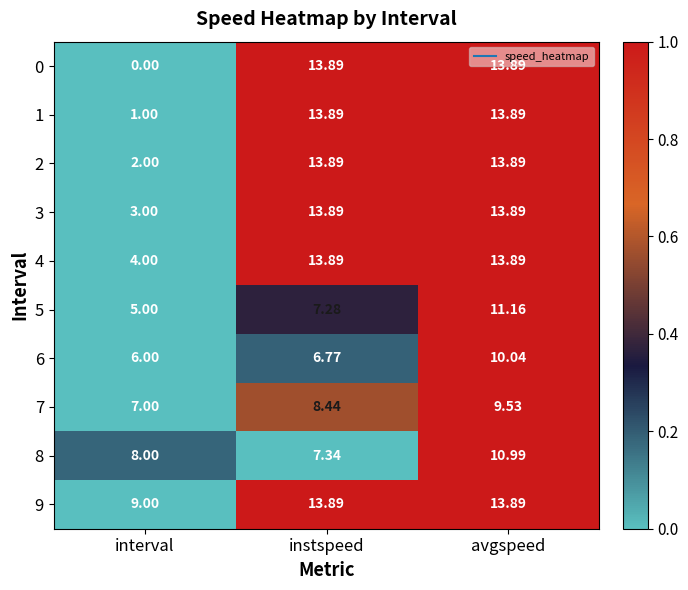

Which category has the lowest value across all series?

interval